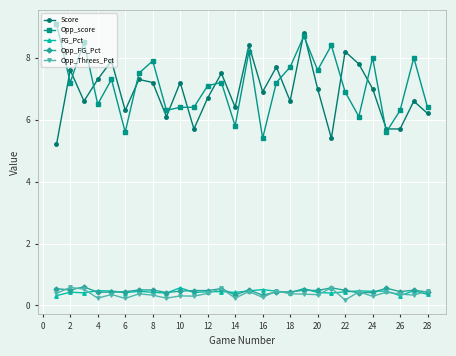

What is the minimum value for Opp_score?

5.4